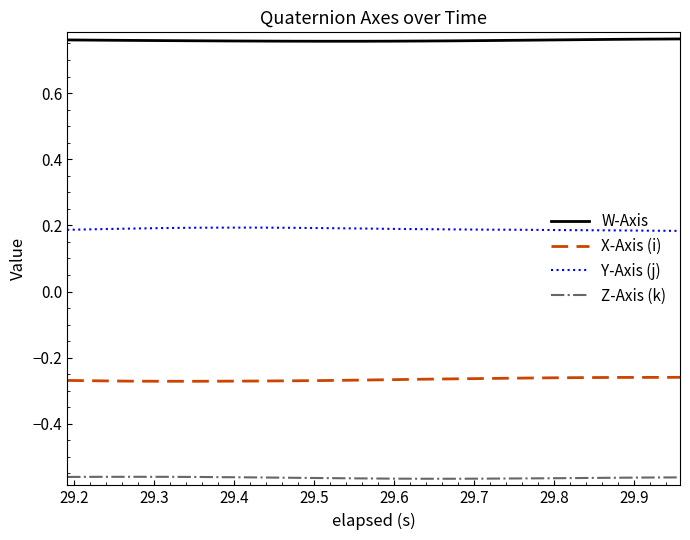

Does the chart have visible grid lines?

No